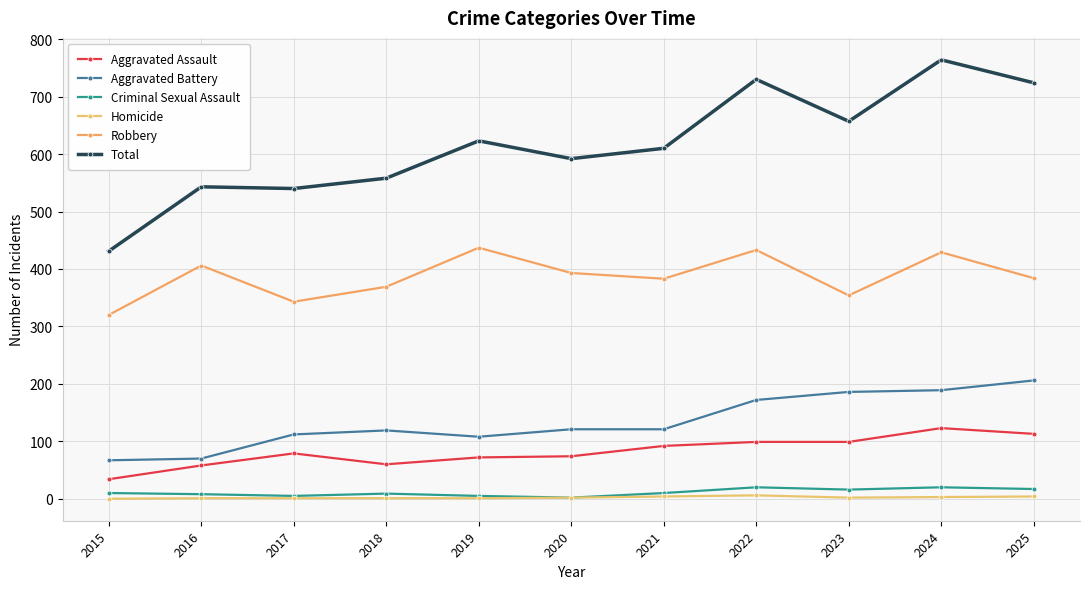

True or false: Aggravated Battery and Total intersect in this chart.

False